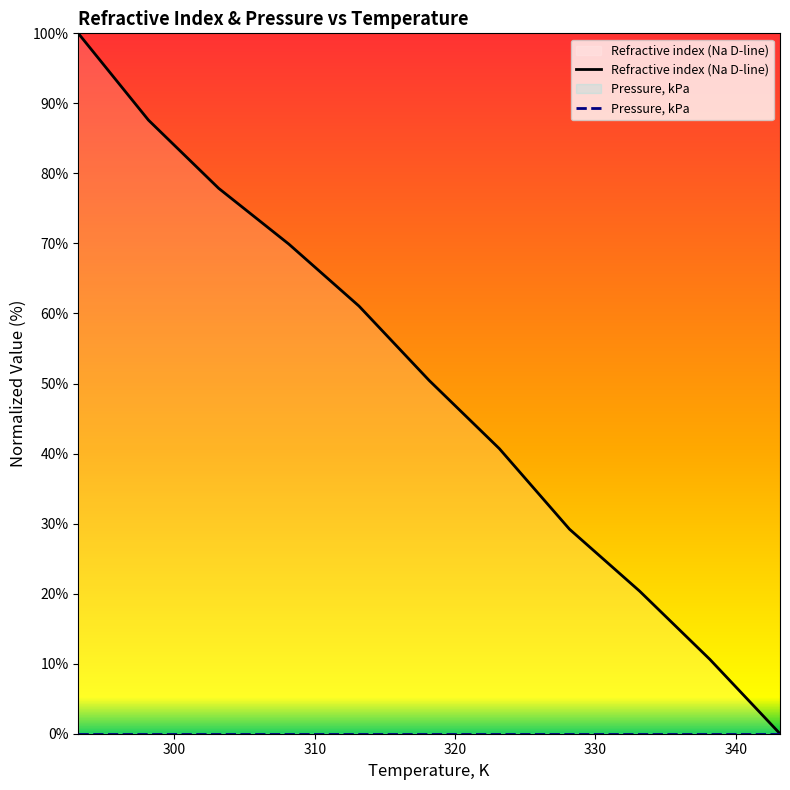

Which series has the largest range (max minus min)?

Refractive index (Na D-line)